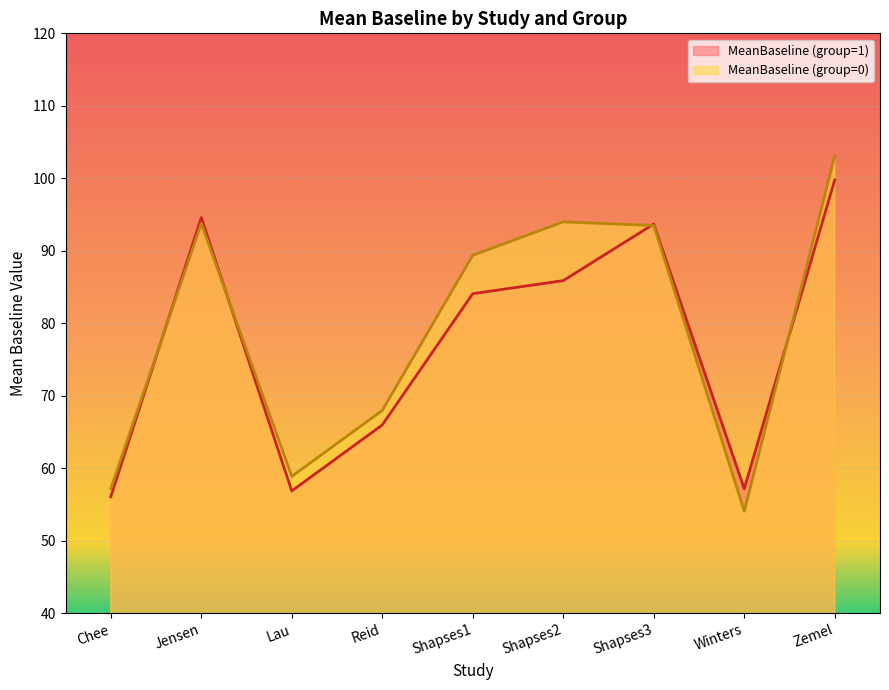

List the labels in order of MeanBaseline (group=0) value, largest first.

Zemel, Shapses2, Jensen, Shapses3, Shapses1, Reid, Lau, Chee, Winters